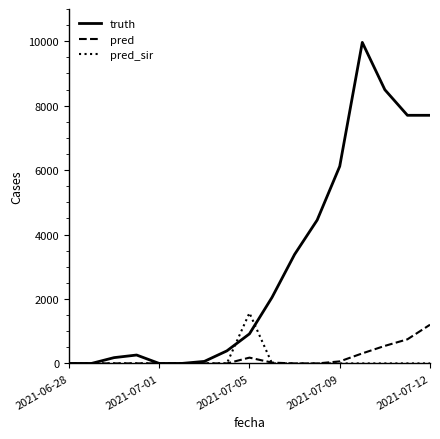

Which series has the largest range (max minus min)?

truth